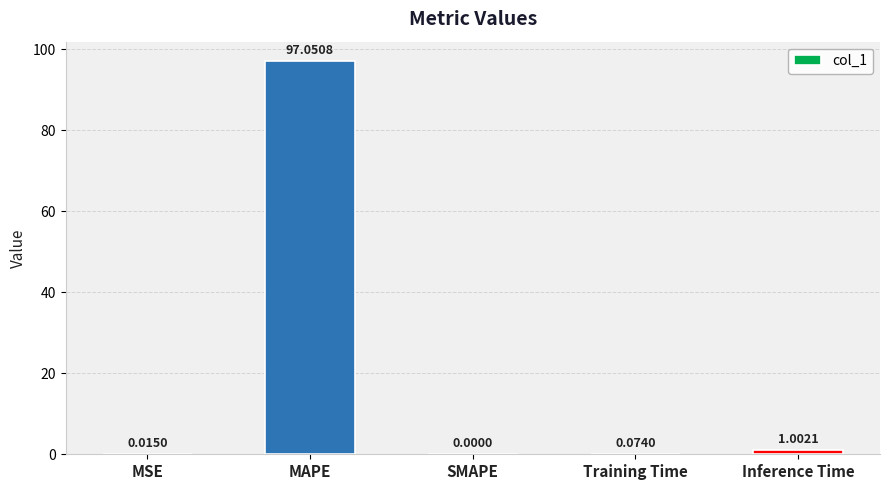

Between MSE and MAPE, which is larger?

MAPE